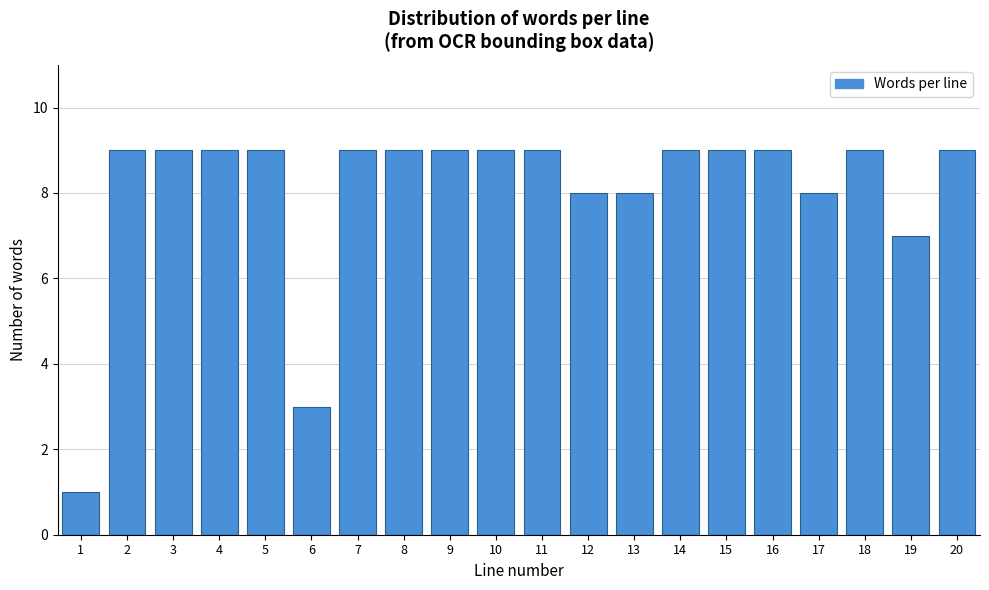

Reading left to right, what are all the values shown in this chart?

1=1	2=9	3=9	4=9	5=9	6=3	7=9	8=9	9=9	10=9	11=9	12=8	13=8	14=9	15=9	16=9	17=8	18=9	19=7	20=9